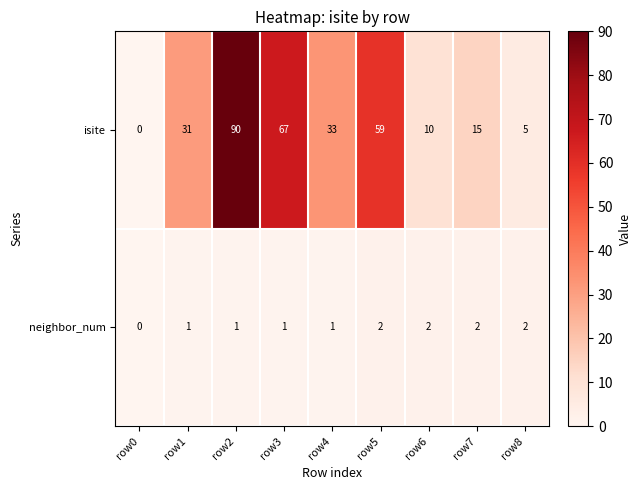

The neighbor_num series shows 0 at row0. True or false?

True